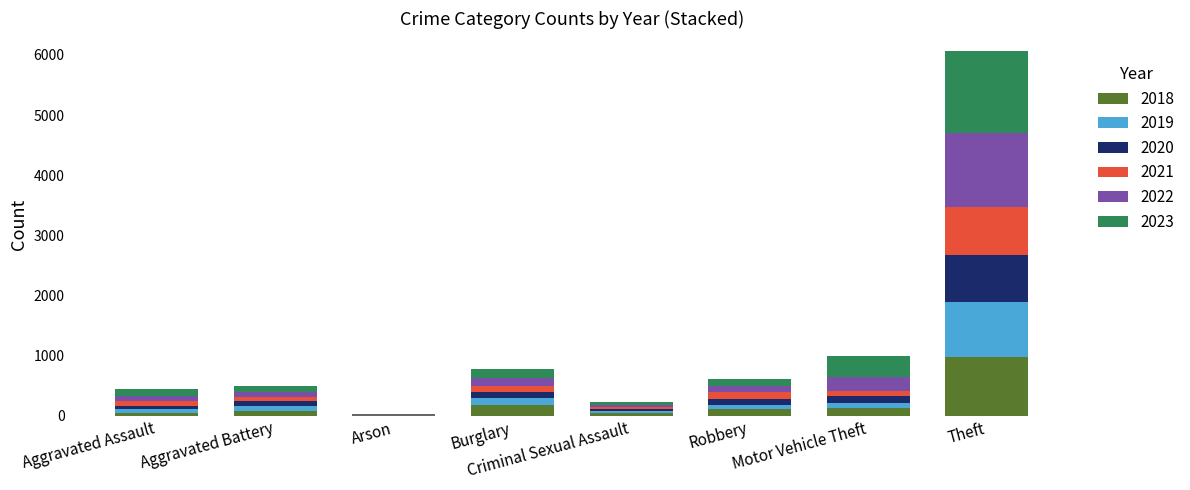

Are the bars grouped side by side (vs. stacked)?

No